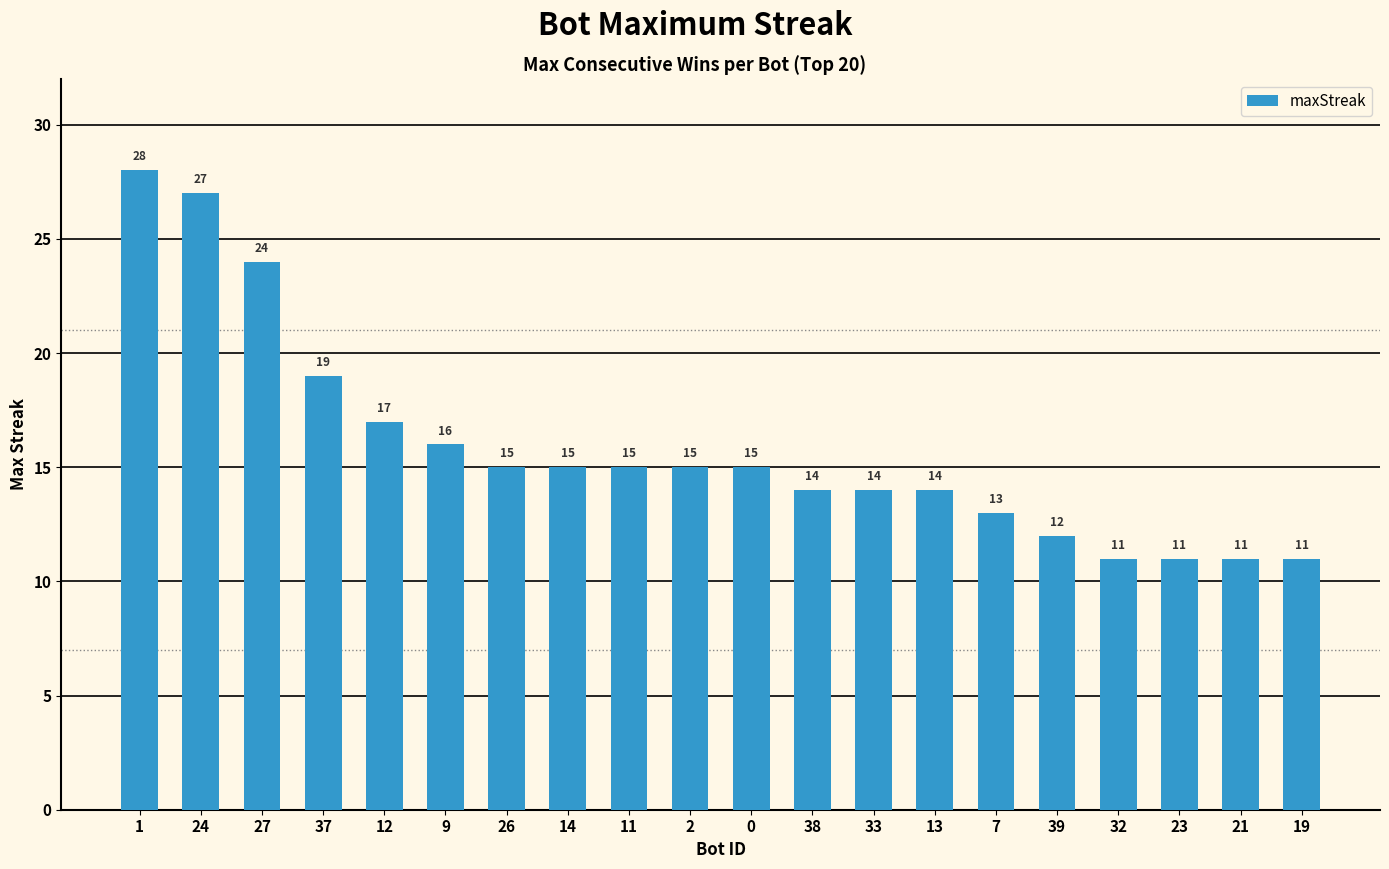

How many data points are less than 15?

9